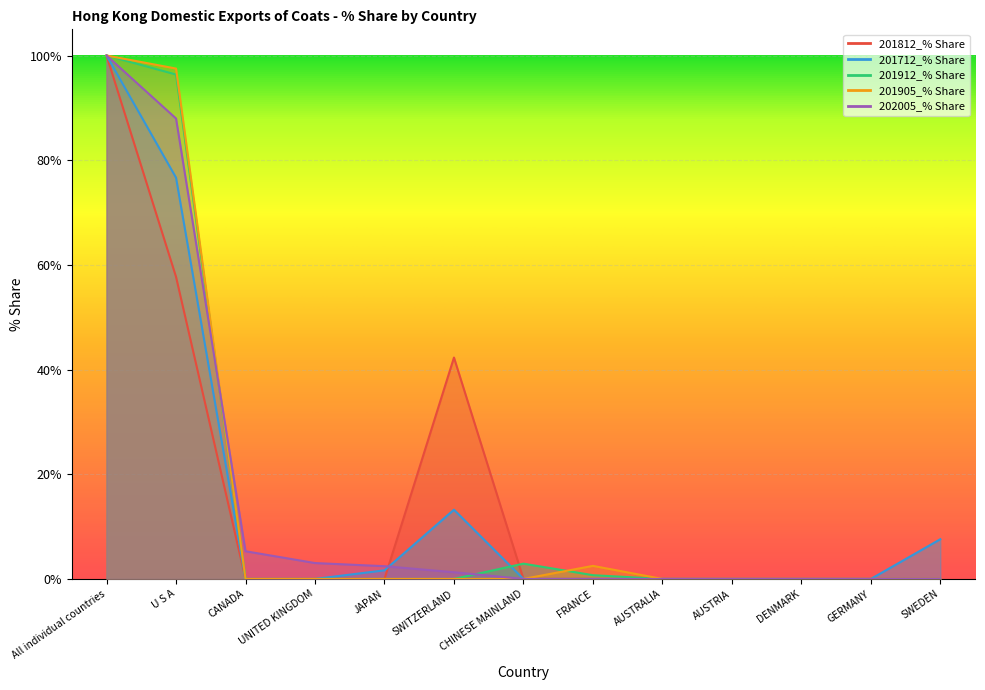

What is the sum of the 201712_% Share values at SWITZERLAND and U S A?

89.9